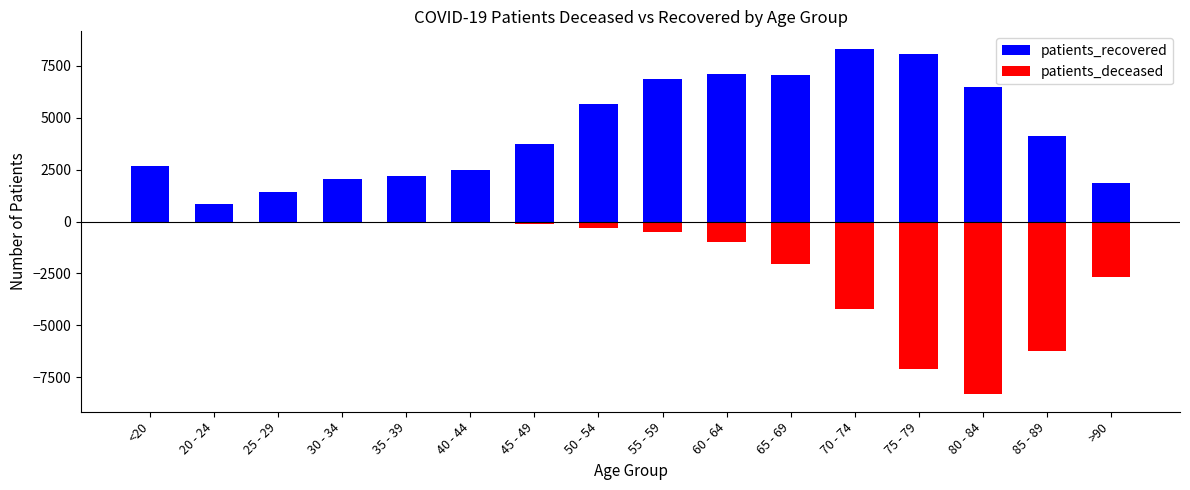

What is the value of the patients_deceased bar at the 16th from the left?

-2685.6